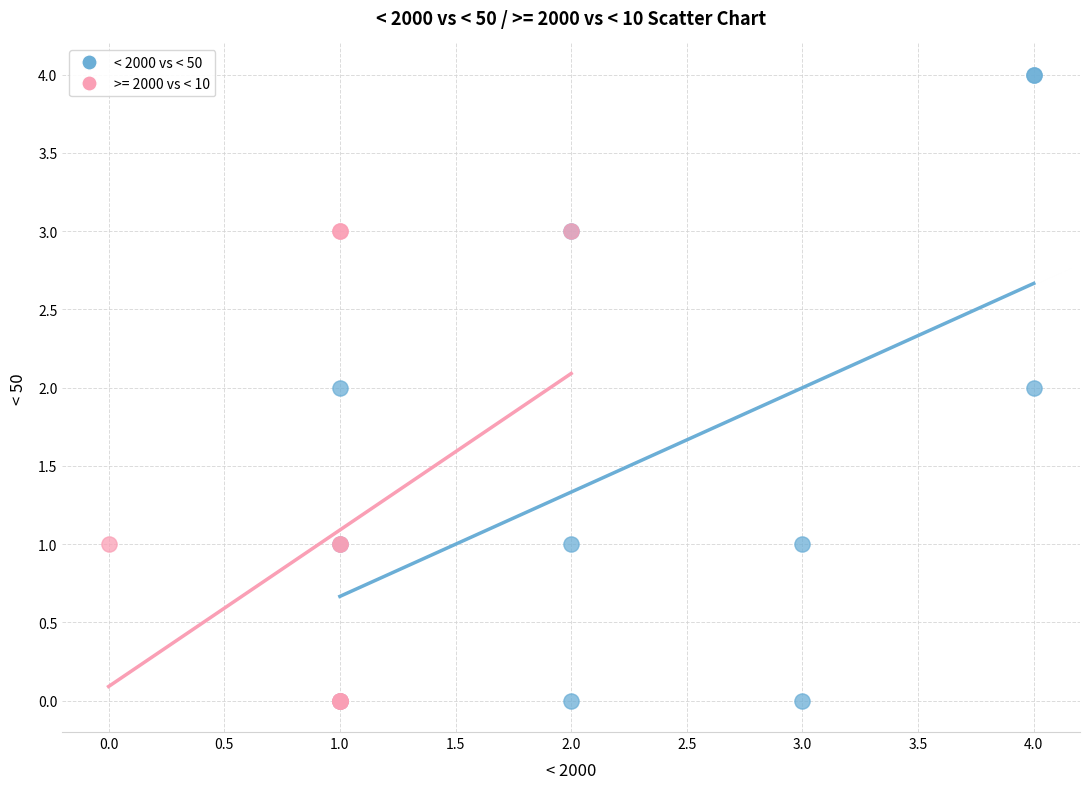

Which series reaches the maximum Y coordinate?

< 2000 vs < 50